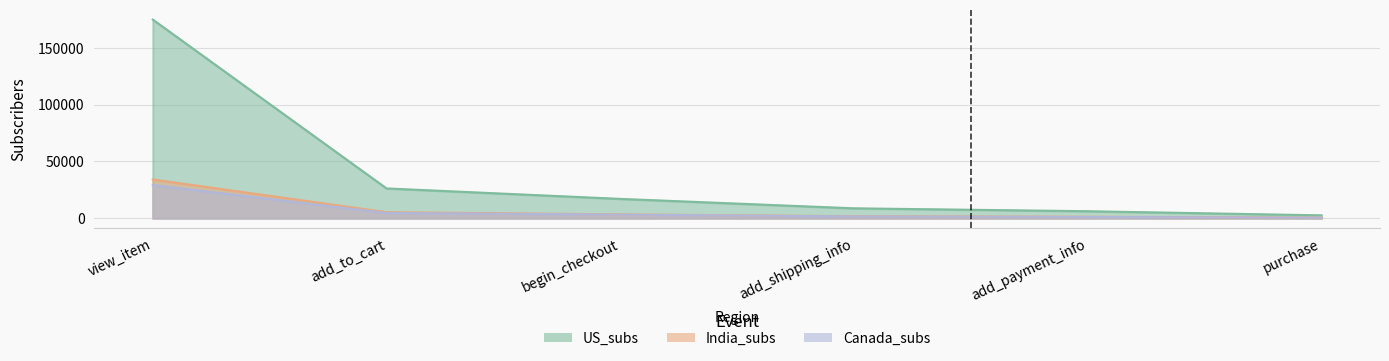

What position from the right is add_to_cart?

5